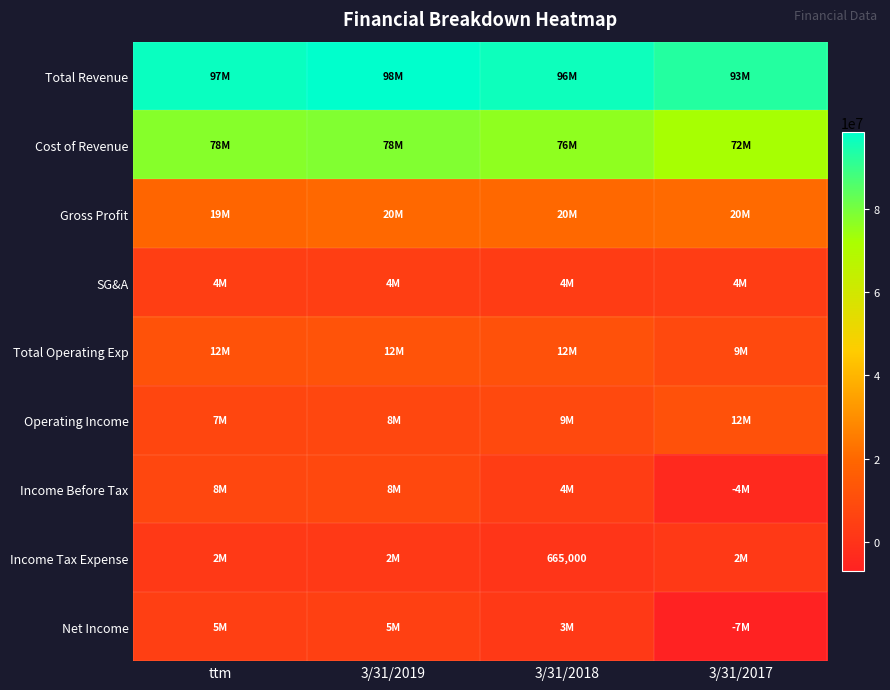

The Total Revenue series shows 96920000 at ttm. True or false?

True